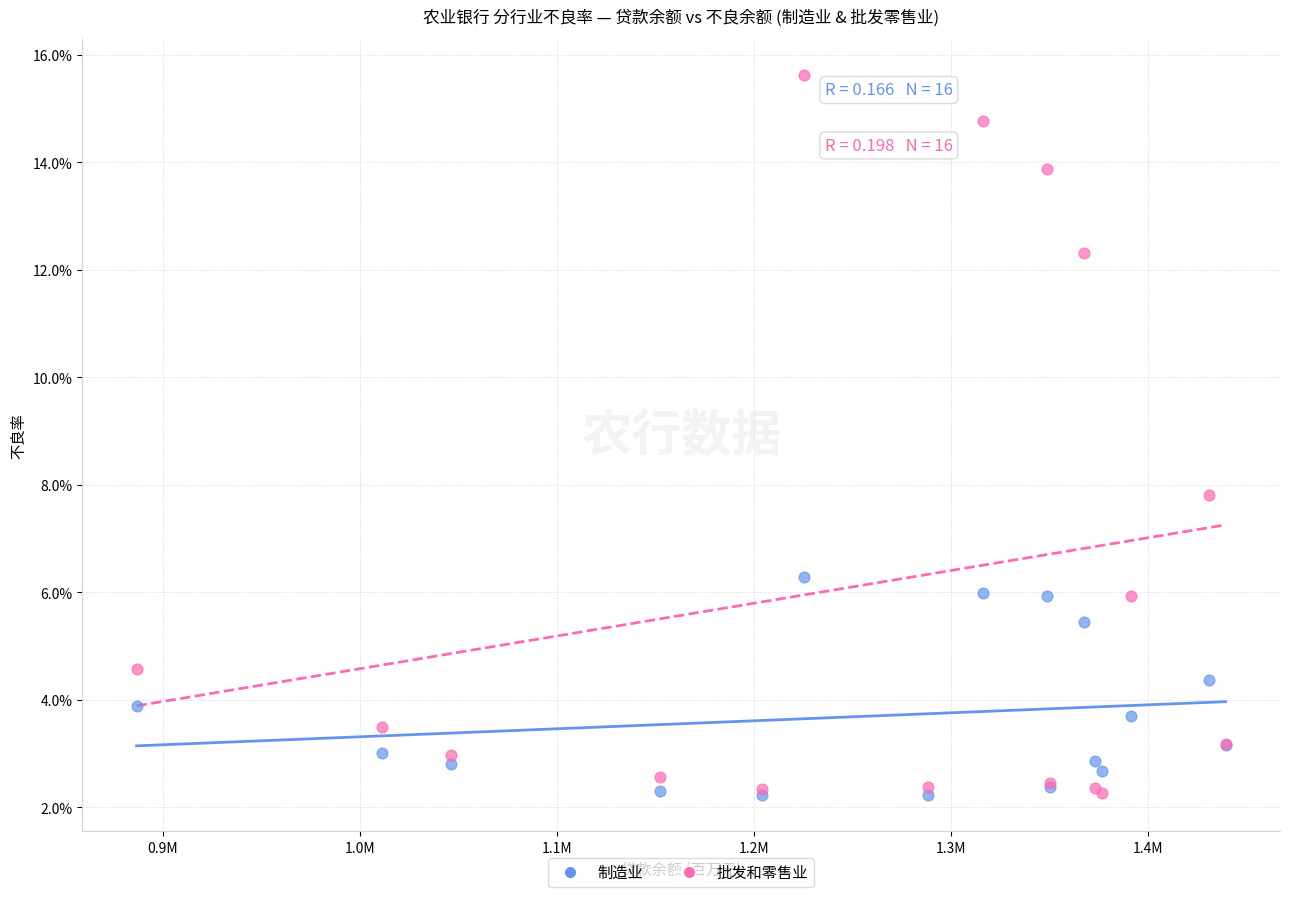

What are all the series names shown in the legend?

制造业, 批发和零售业